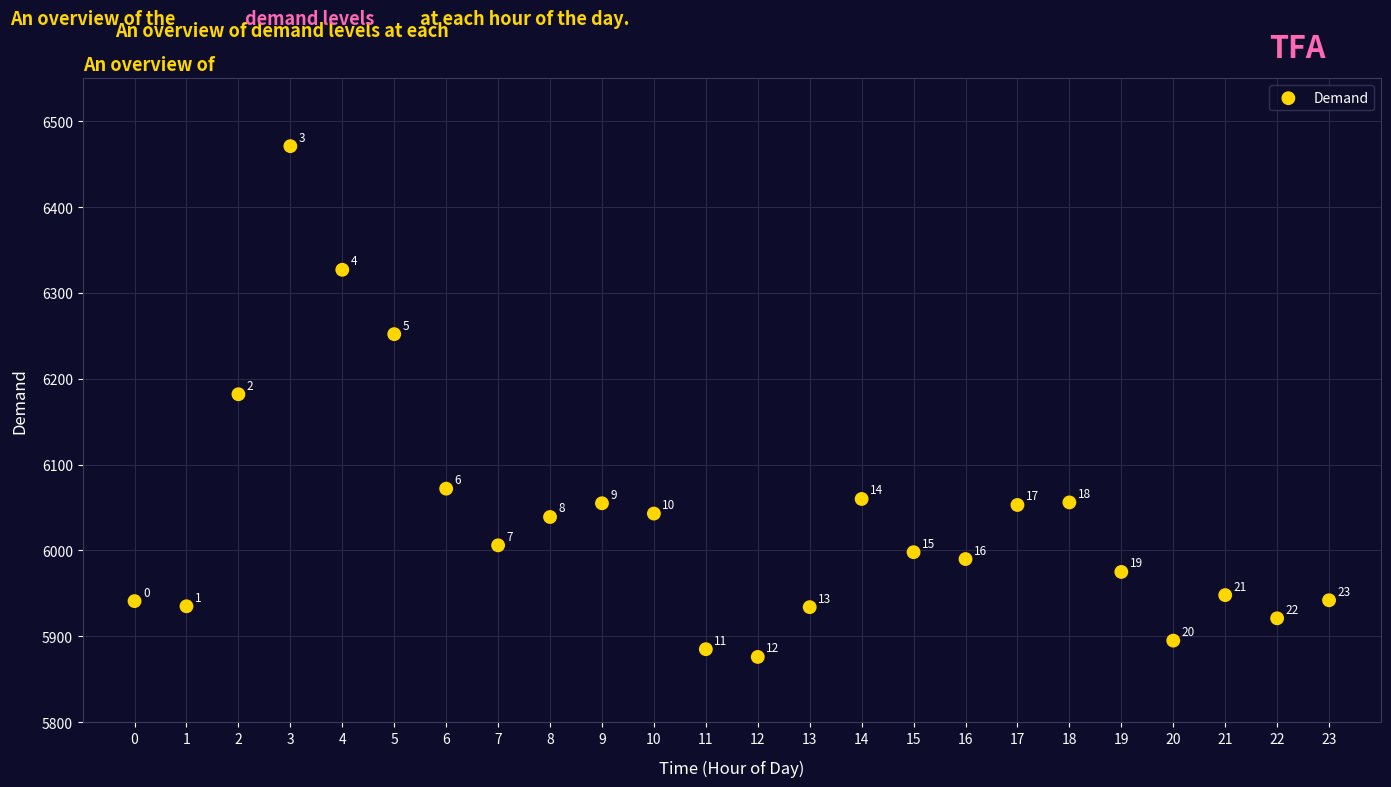

What Y value in the scatter plot is closest to 6173?

6182